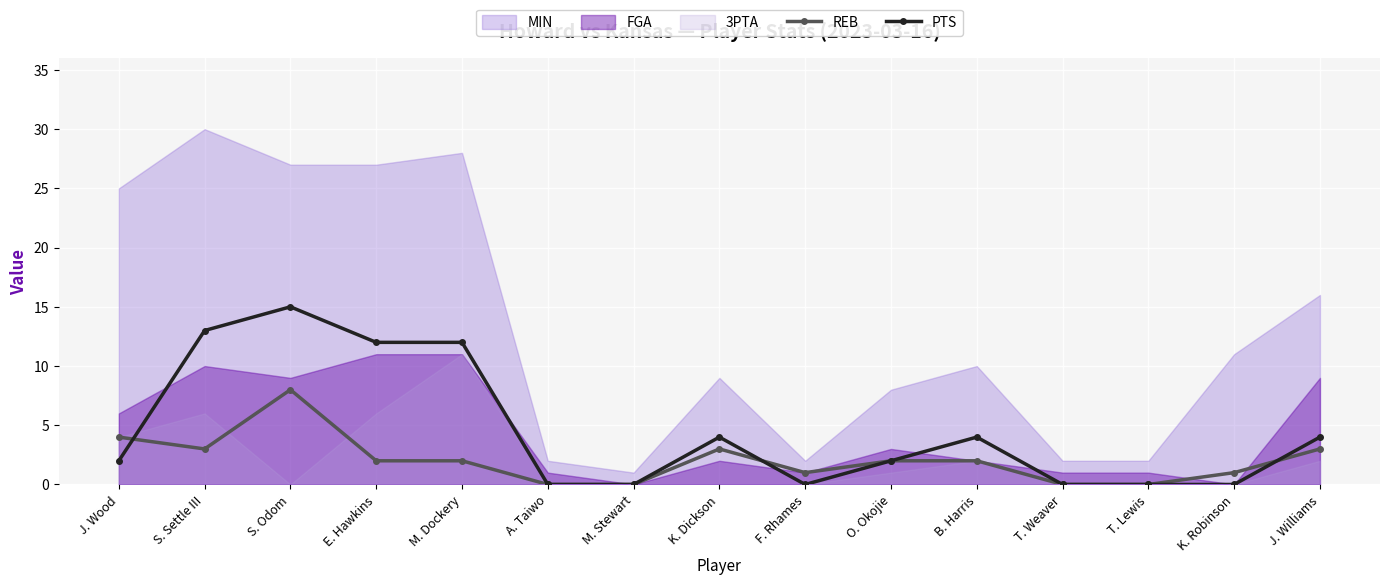

What position from the right is S. Settle III?

14